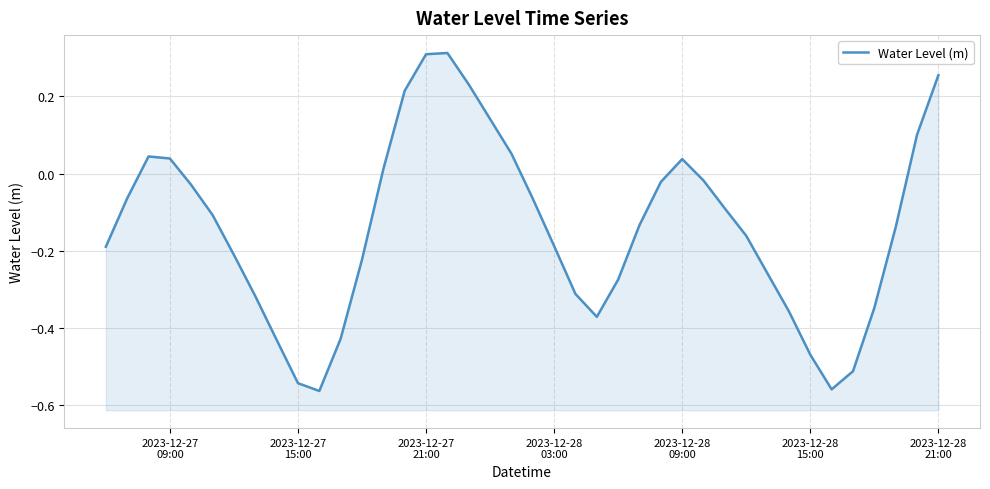

Reading left to right, what are all the values shown in this chart?

-0.2	-0.1	0.0	0.0	-0.0	-0.1	-0.2	-0.3	-0.4	-0.5	-0.6	-0.4	-0.2	0.0	0.2	0.3	0.3	0.2	0.1	0.1	-0.1	-0.2	-0.3	-0.4	-0.3	-0.1	-0.0	0.0	-0.0	-0.1	-0.2	-0.3	-0.4	-0.5	-0.6	-0.5	-0.3	-0.1	0.1	0.3